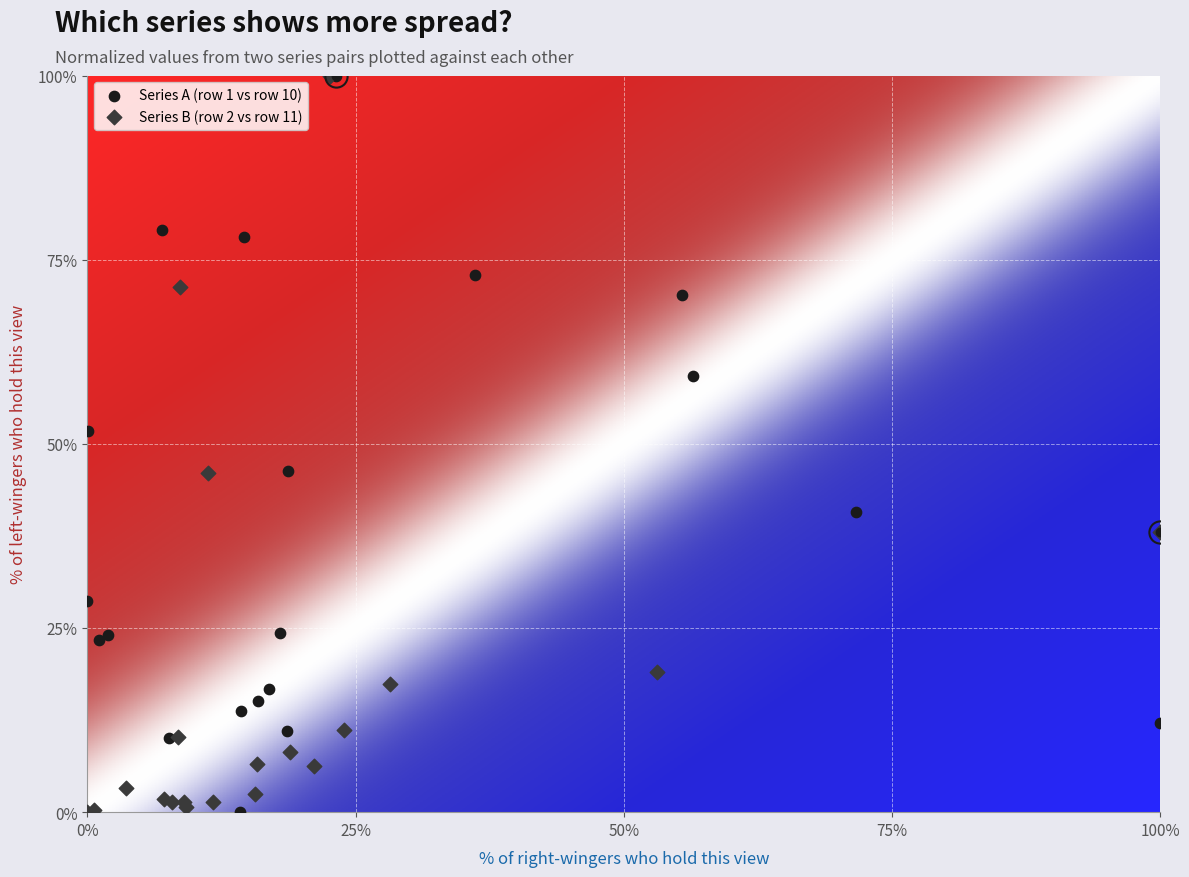

What are all the series names shown in the legend?

Series A (row 1 vs row 10), Series B (row 2 vs row 11)